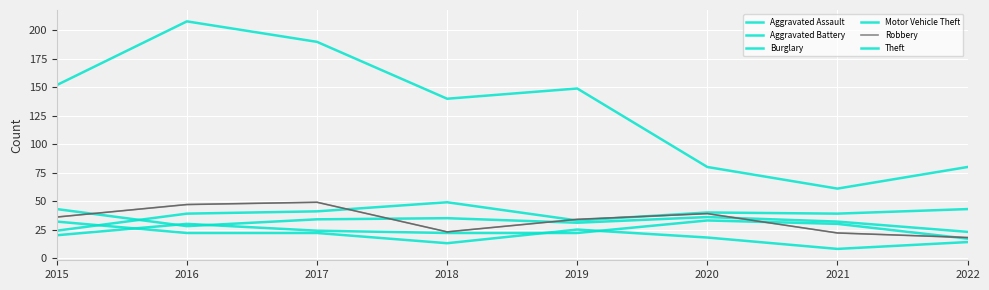

List the labels in order of Theft value, smallest first.

2021, 2020, 2022, 2018, 2019, 2015, 2017, 2016